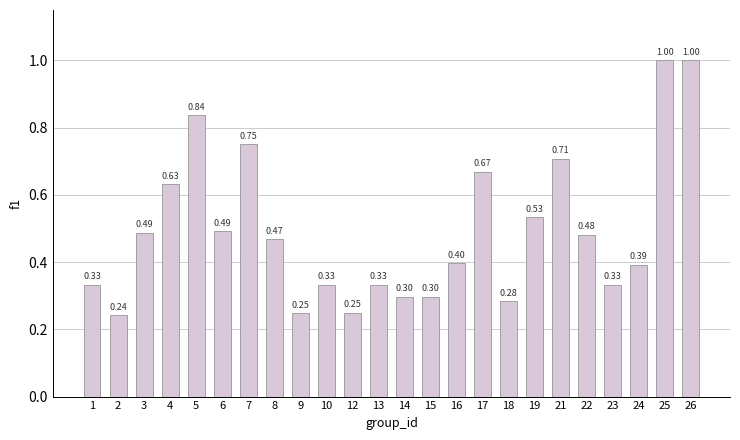

Which has a higher value, 8 or 1?

8